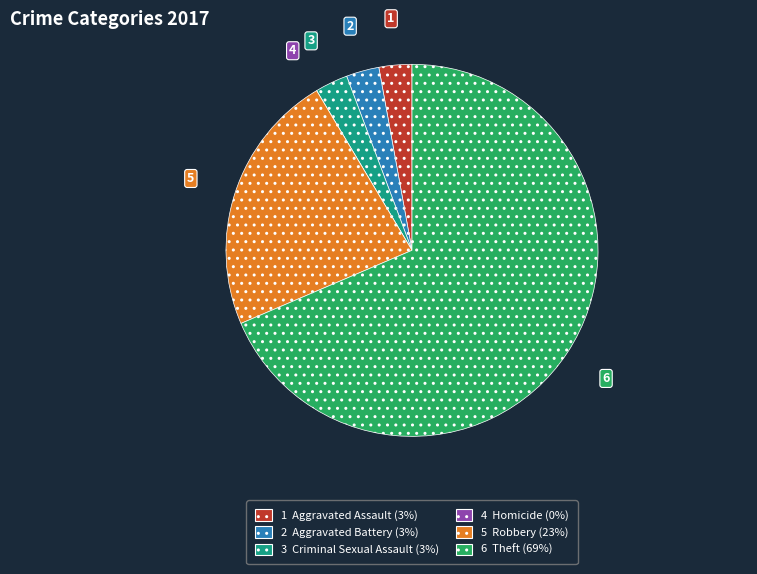

True or false: 5 Robbery (23%) accounts for 23% of the total.

True